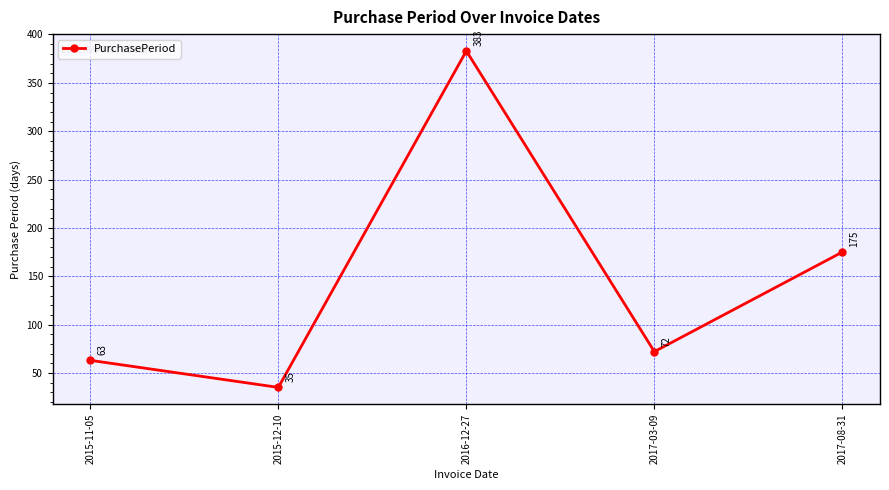

What is the label of the 3rd point from the right?

2016-12-27